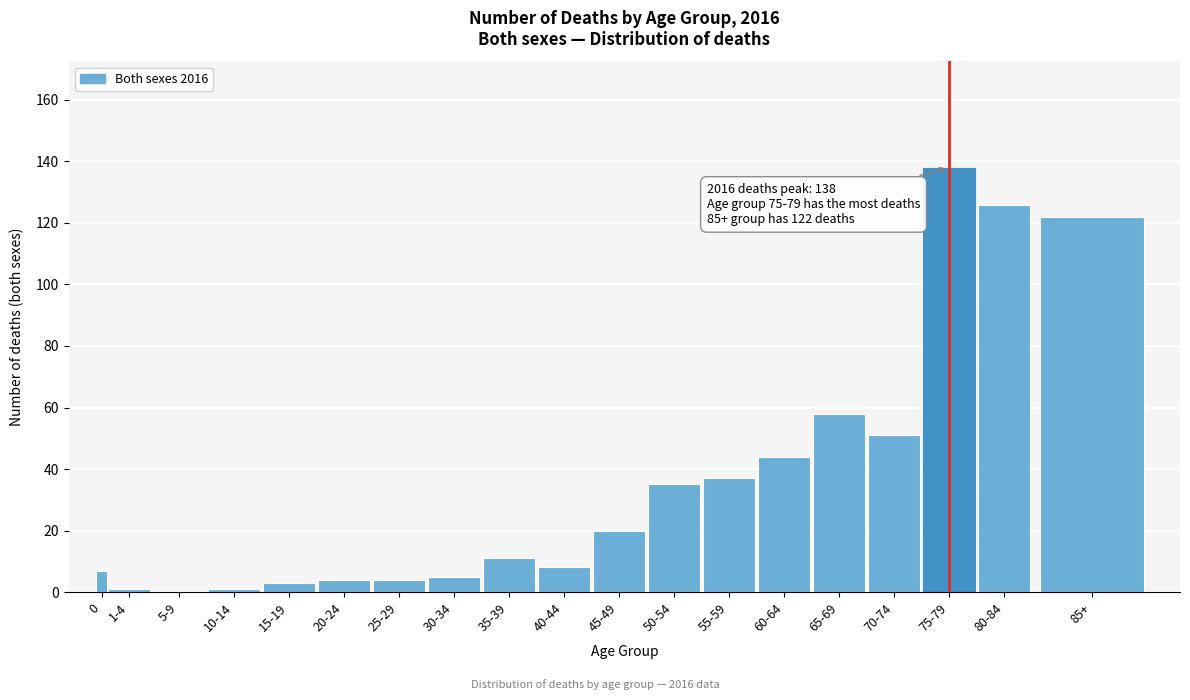

Reading left to right, transcribe all the data shown in this chart.

0=7	1-4=1	5-9=0	10-14=1	15-19=3	20-24=4	25-29=4	30-34=5	35-39=11	40-44=8	45-49=20	50-54=35	55-59=37	60-64=44	65-69=58	70-74=51	75-79=138	80-84=126	85+=122